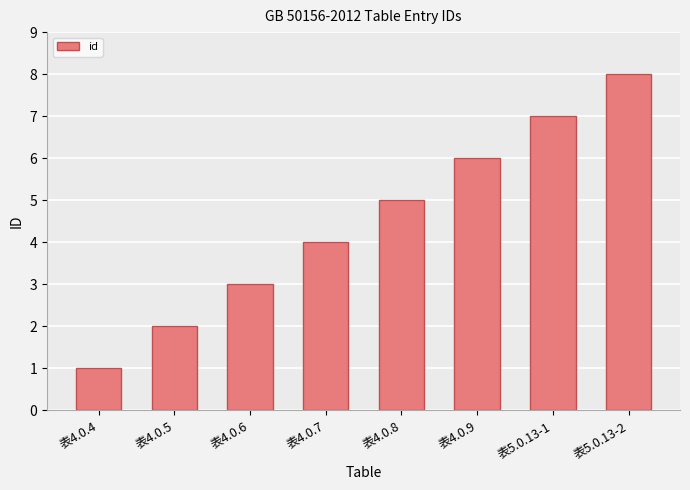

Reading left to right, what are all the values shown in this chart?

1	2	3	4	5	6	7	8